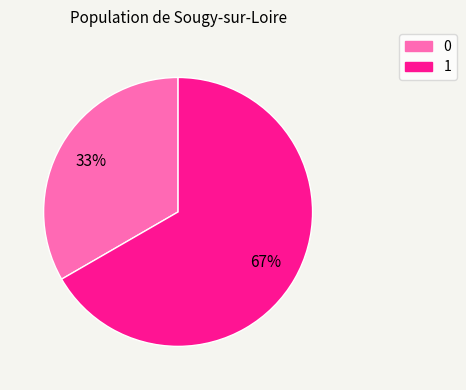

Does 1 account for over 50% of the chart?

Yes